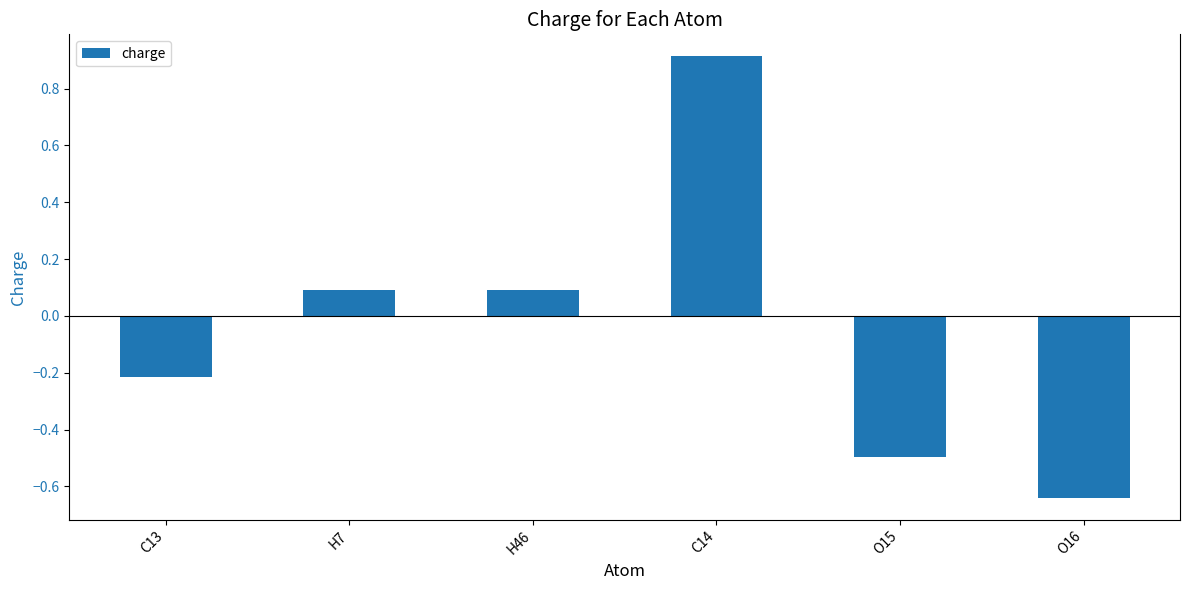

What position from the left is H7?

2